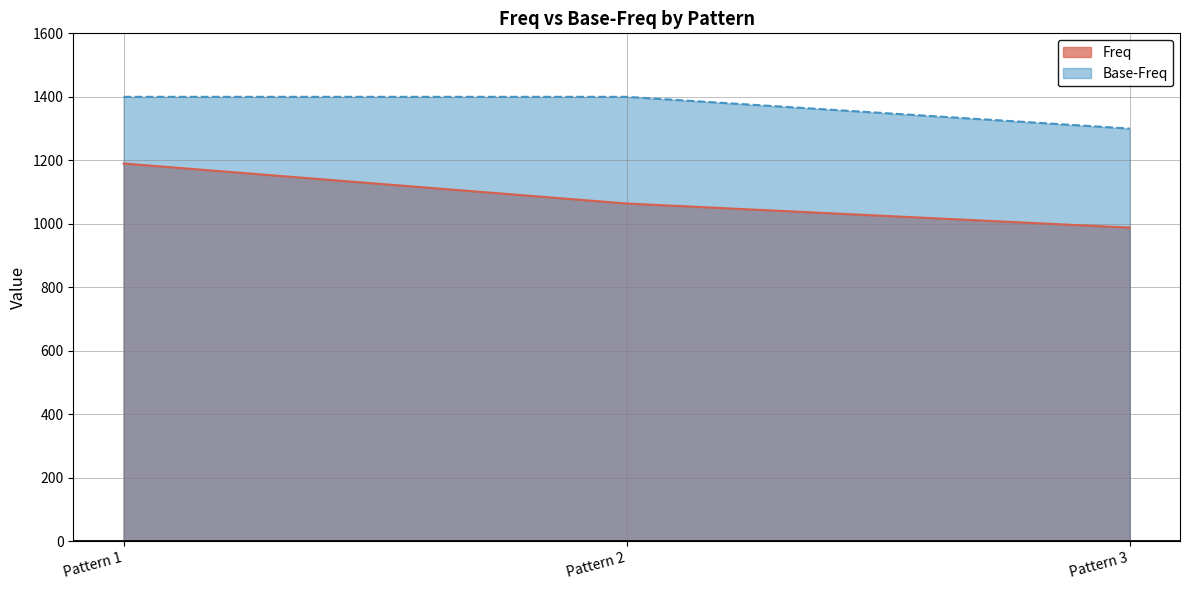

What is the value of the Freq point at the 1st from the left?

1190